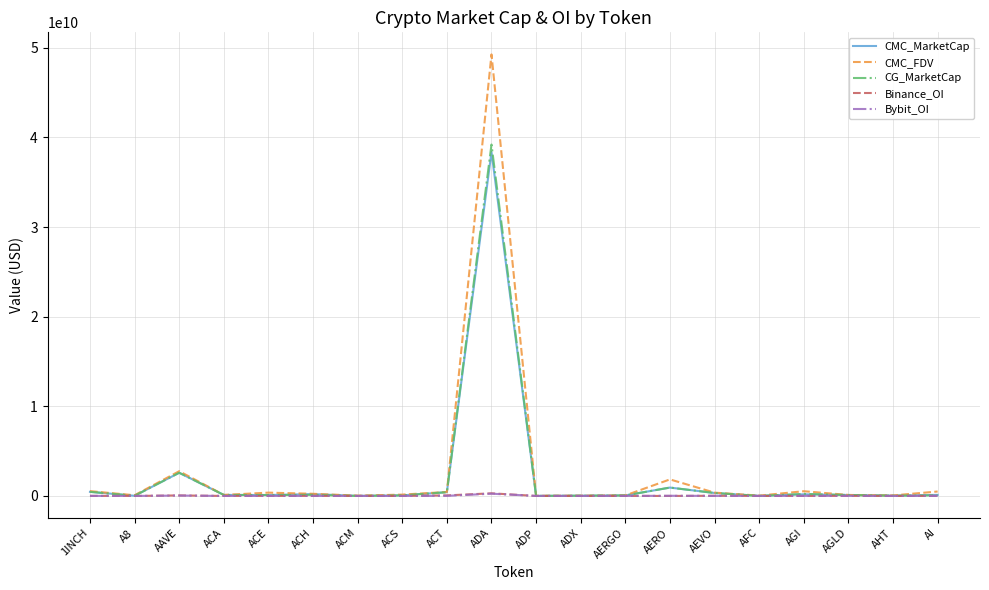

At which category does CG_MarketCap reach its first local valley?

A8